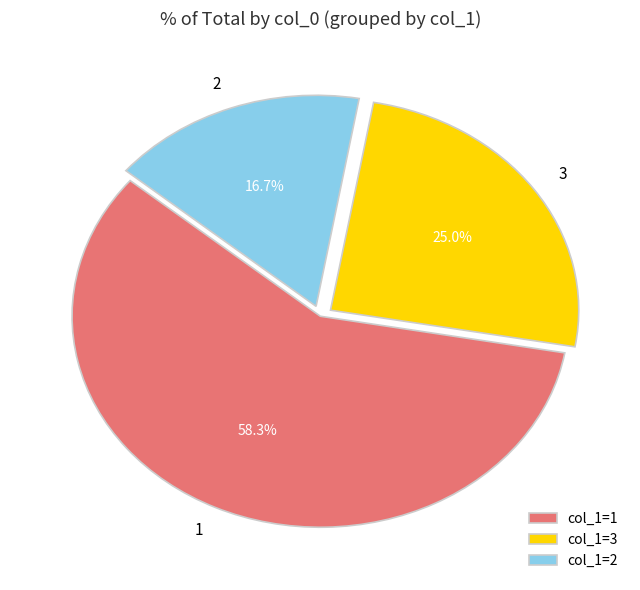

Which category accounts for the majority?

col_1=1